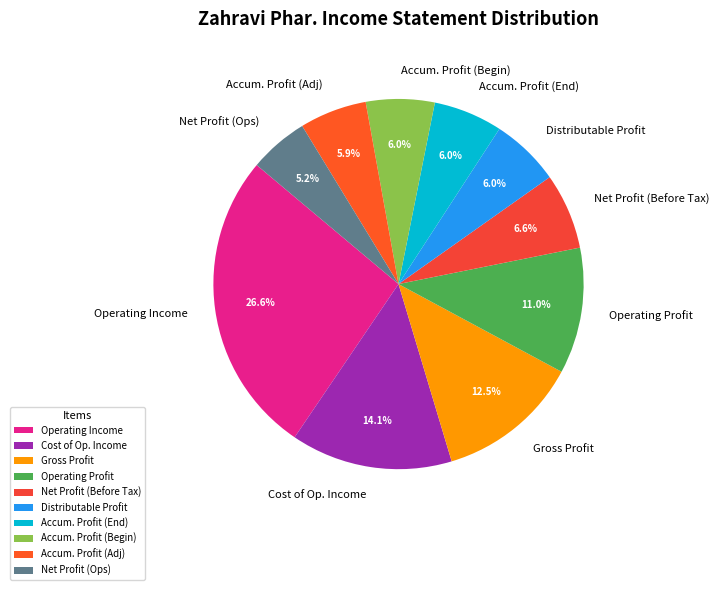

Is there a majority slice in this chart?

No